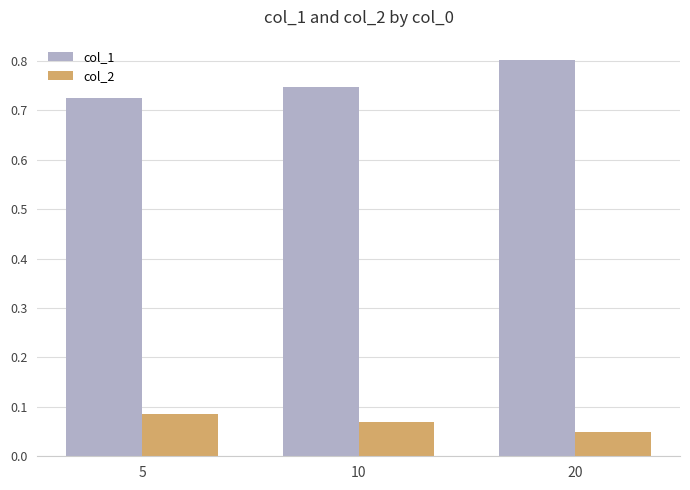

Which series has the largest range (max minus min)?

col_1